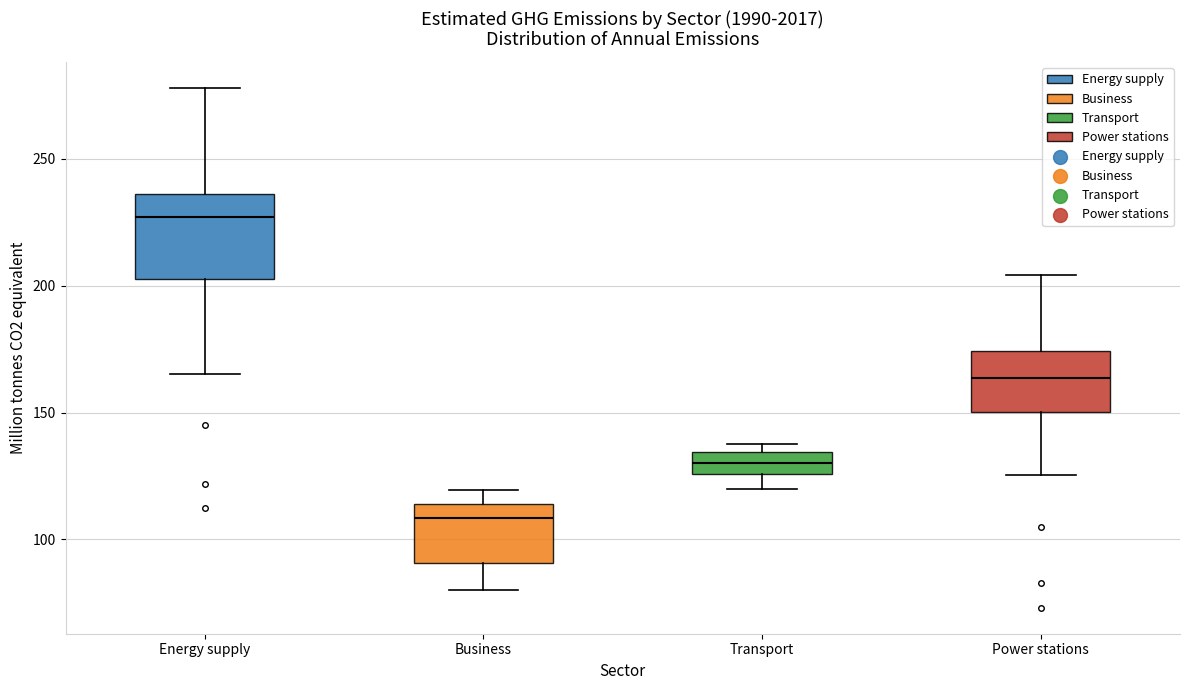

Which box has the lowest median line?

Business